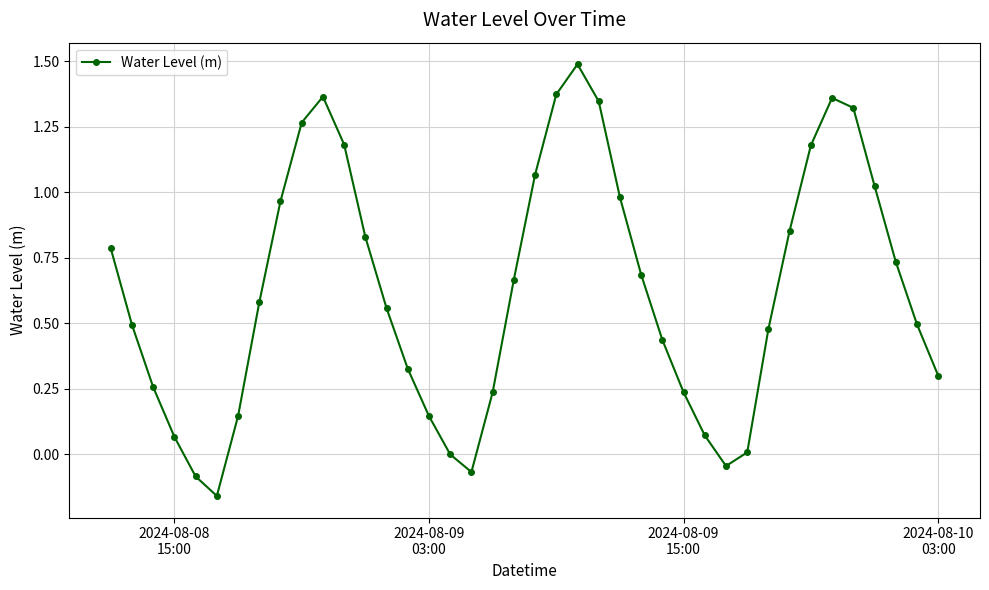

How many data points does each series have?

40